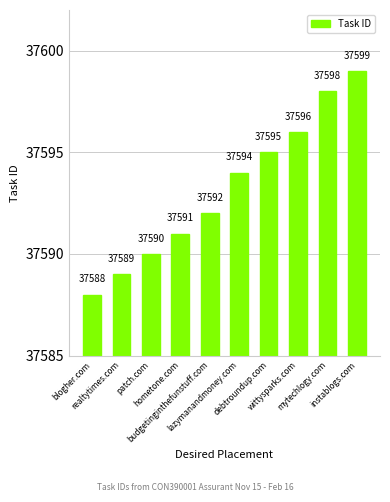

What is the difference between the values at mytechlogy.com and debtroundup.com?

3